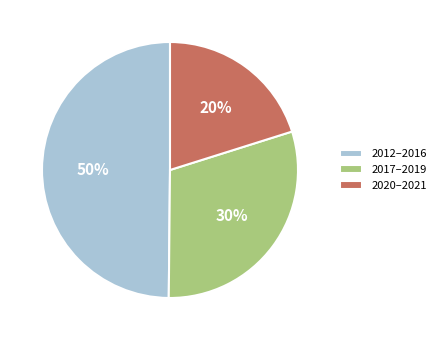

How many slices are in this pie chart?

3